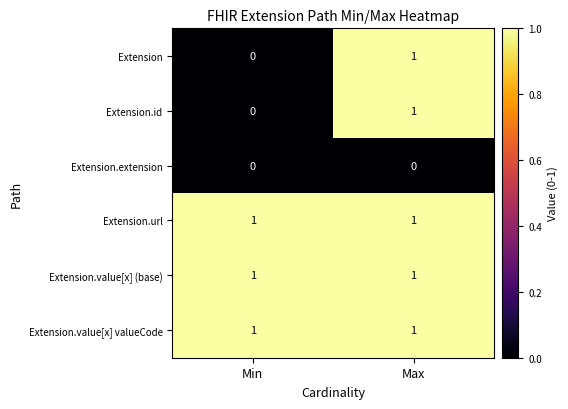

Is it true that Extension.value[x] (base) equals 1 at Max?

True